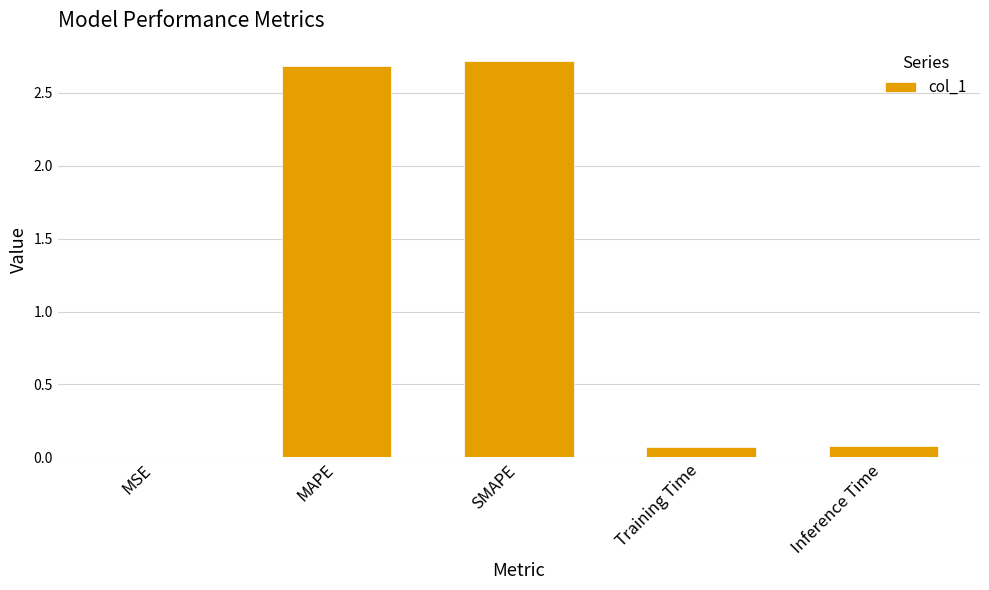

What is the change in value from MAPE to Training Time?

-2.6